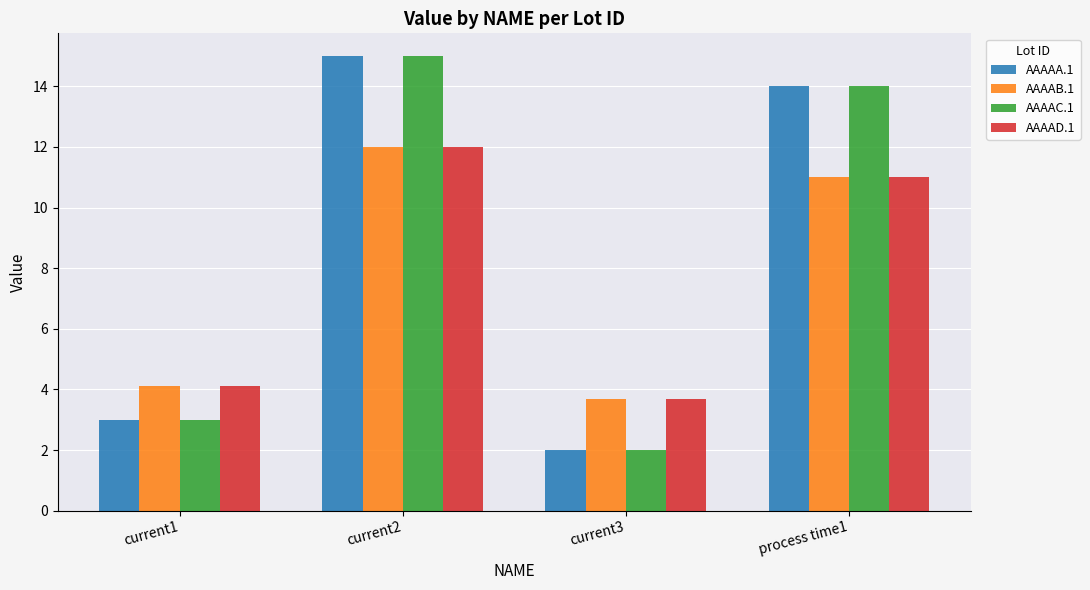

True or false: AAAAC.1 has a value of 0.6 at current3.

False